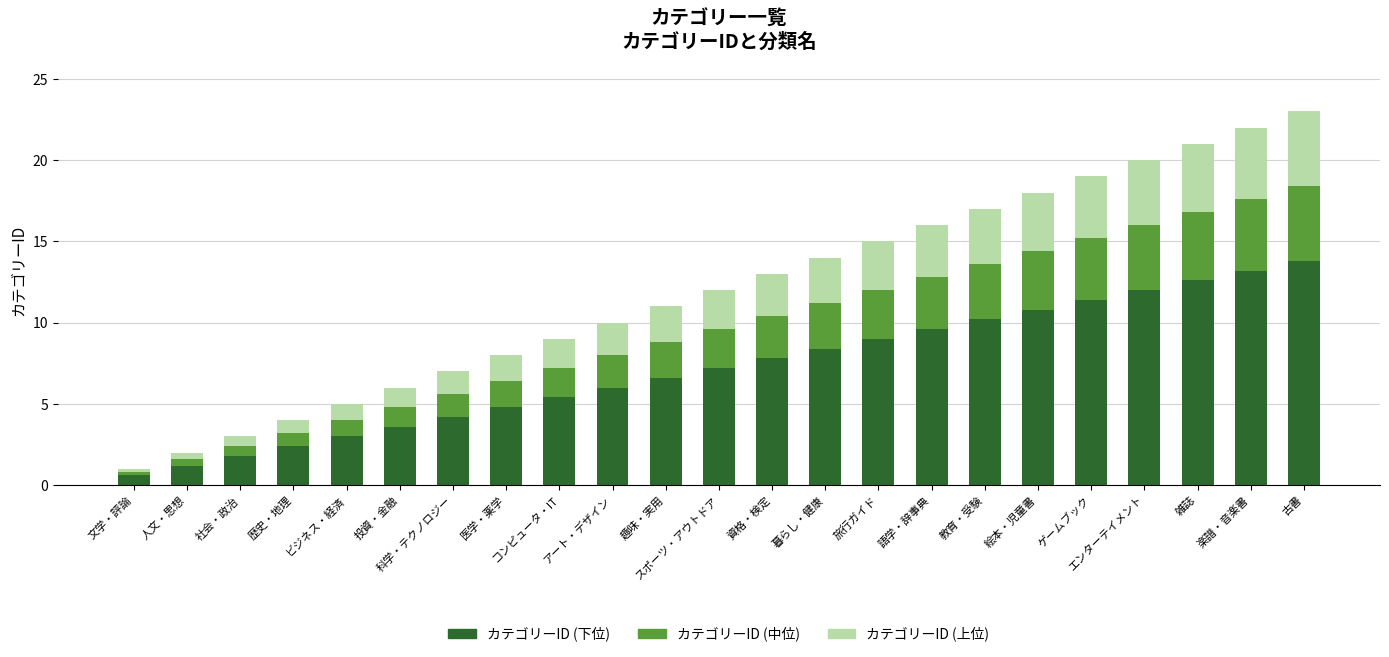

What are all the series names shown in the legend?

カテゴリーID (下位), カテゴリーID (中位), カテゴリーID (上位)